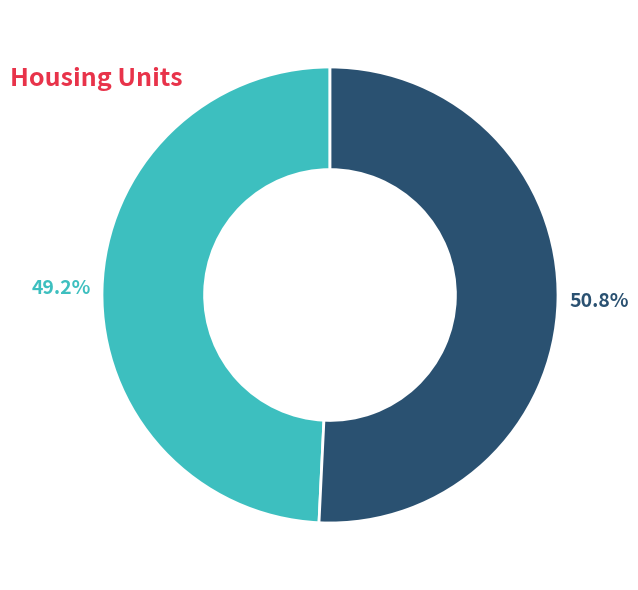

Is there a majority slice in this chart?

Yes